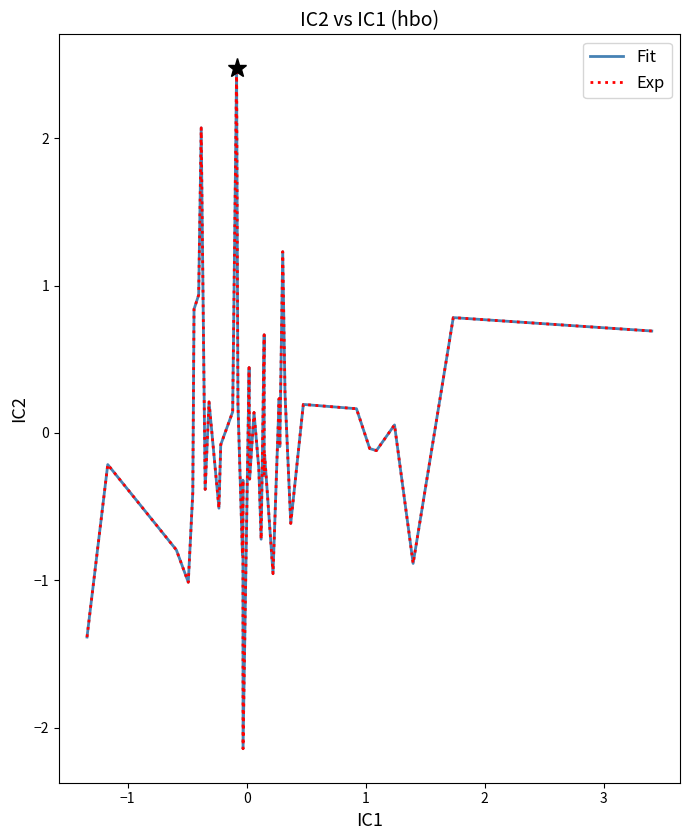

Does the chart display data point markers on the line(s)?

No